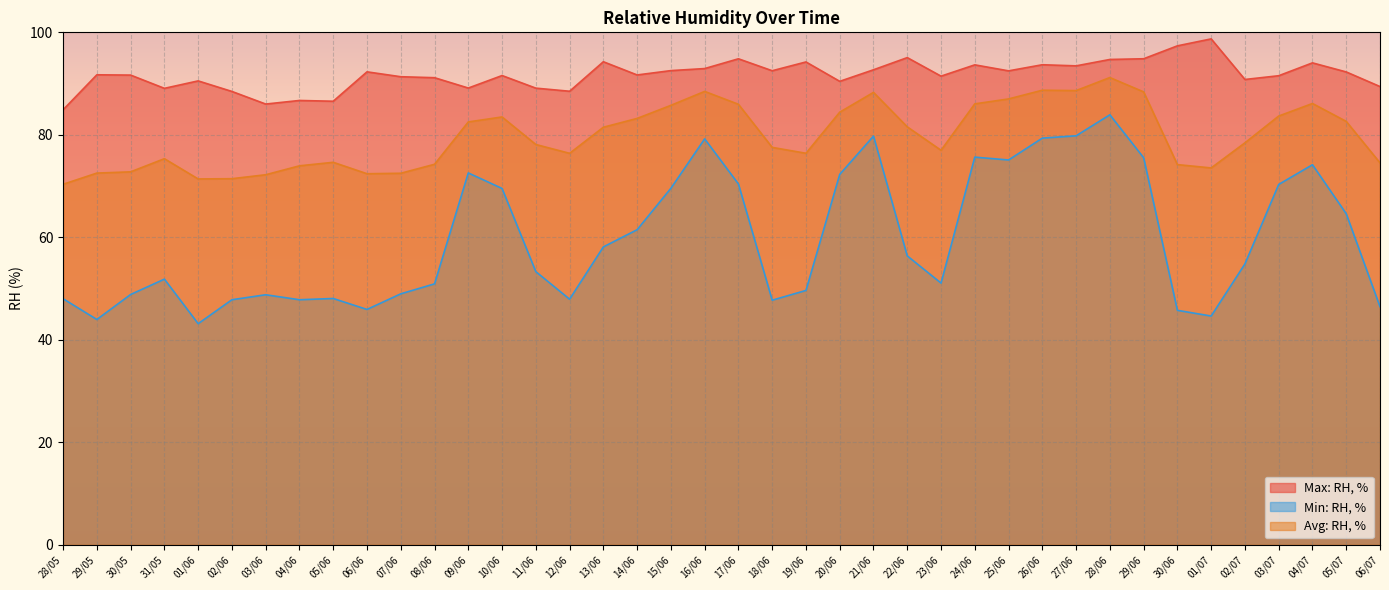

True or false: Avg: RH, % and Max: RH, % intersect in this chart.

False